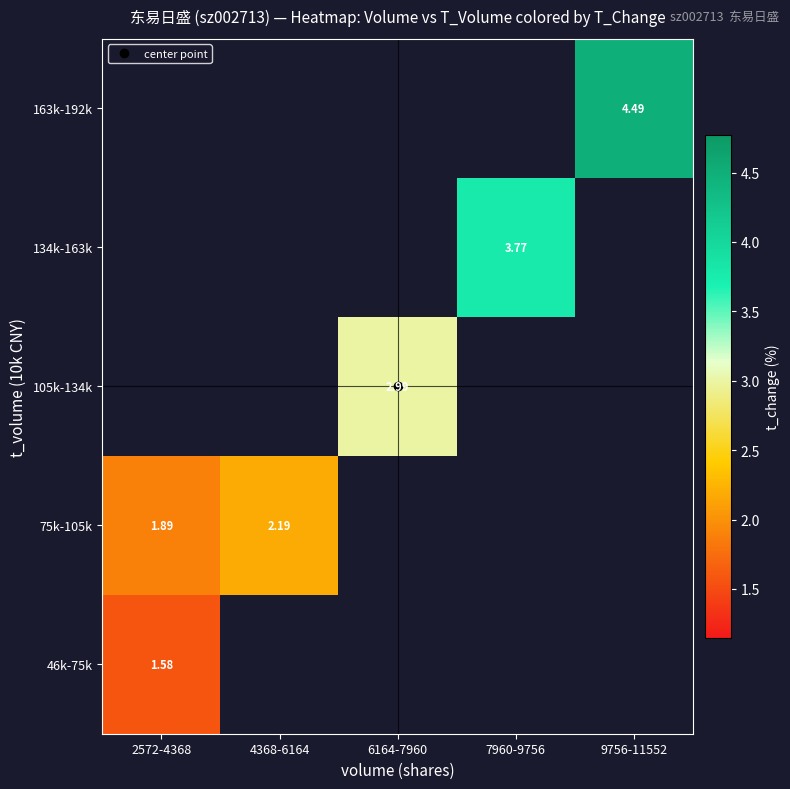

Which series has the largest range (max minus min)?

75k-105k